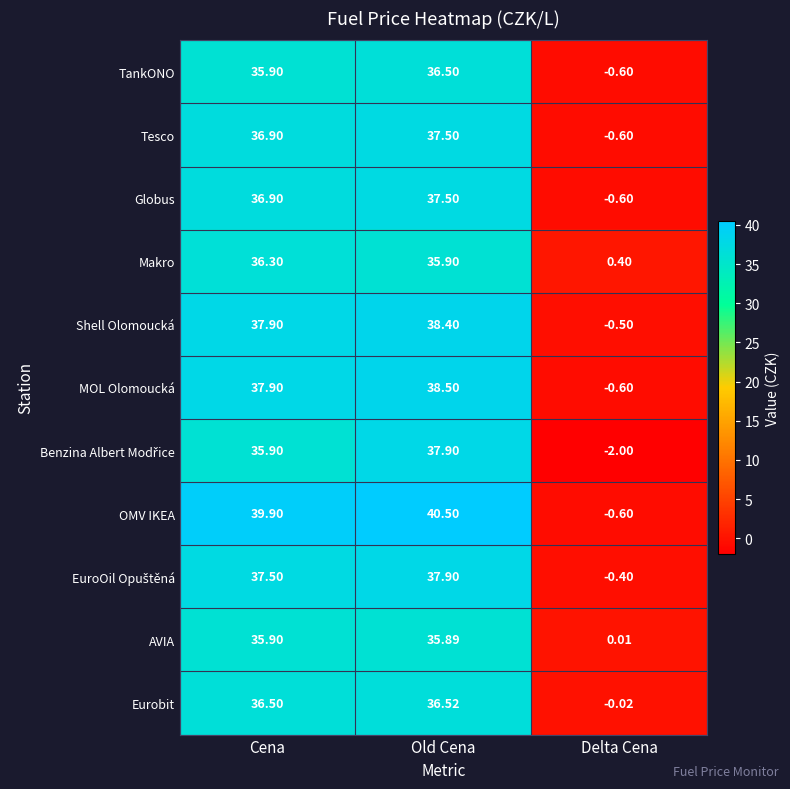

Between Cena and Delta Cena, which series saw the biggest shift?

OMV IKEA